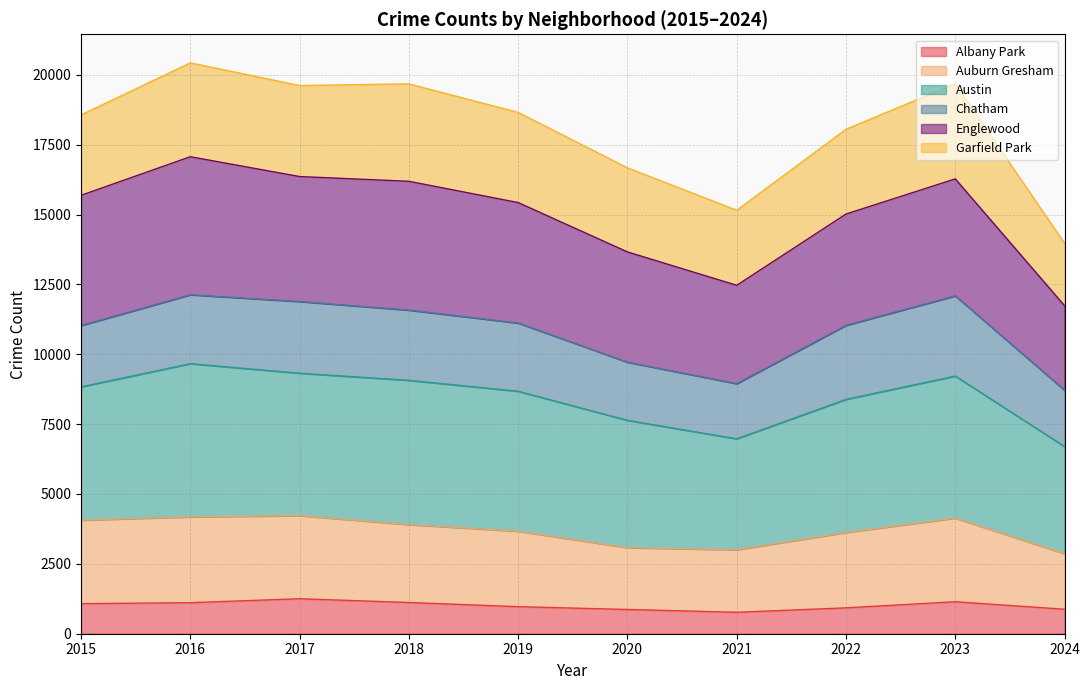

What is the lowest value of the Albany Park series?

767